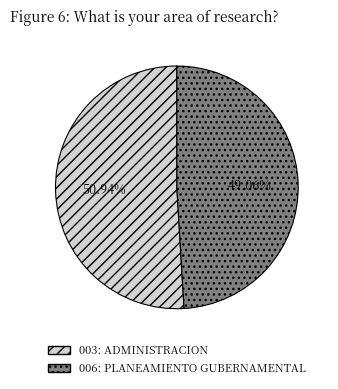

What percentage is the 003: ADMINISTRACION slice, to the nearest percent?

51%